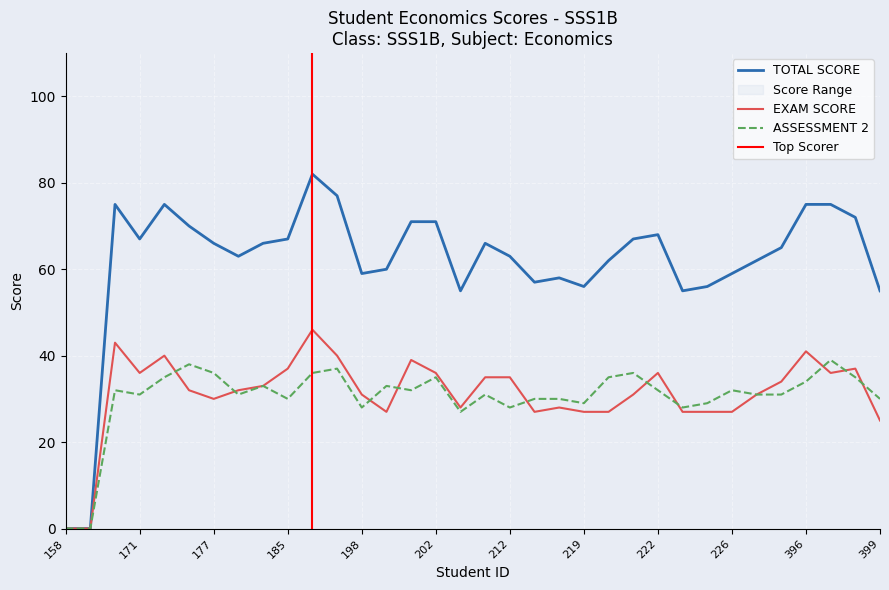

What is the value of the TOTAL SCORE point at the 32nd from the left?

75